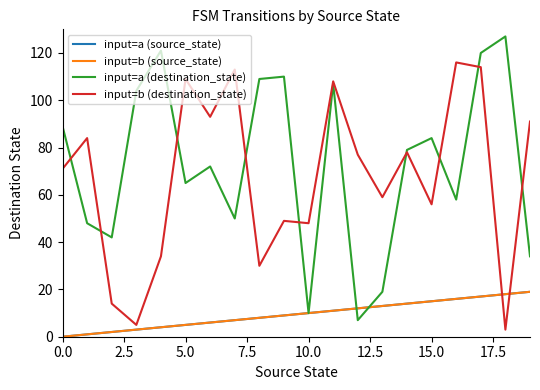

What is the sum of all input=a (destination_state) values?

1455